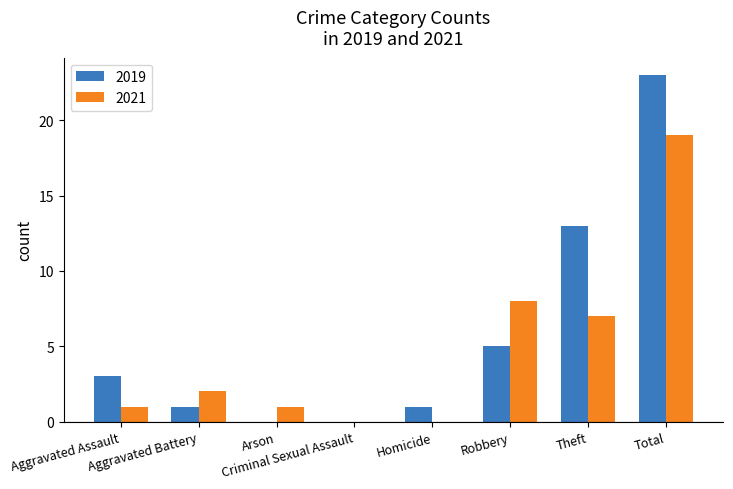

What is the sum of all 2019 values?

46